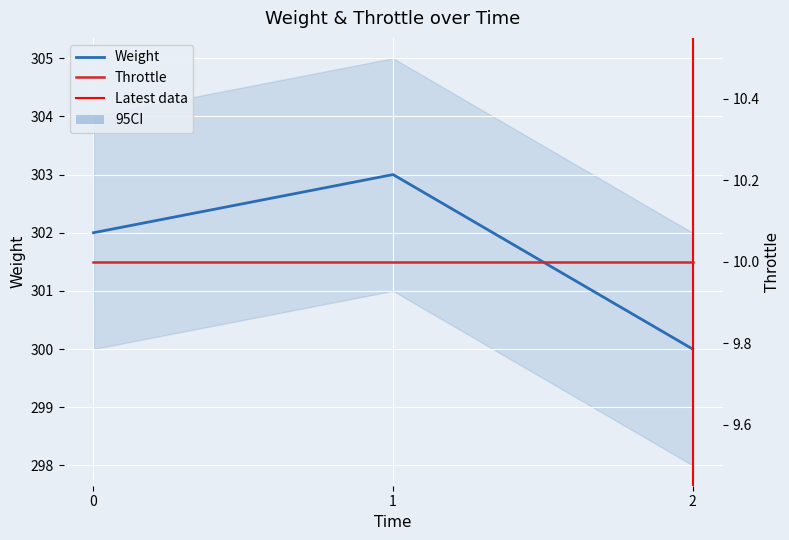

True or false: the data shows 528 at 1.

False